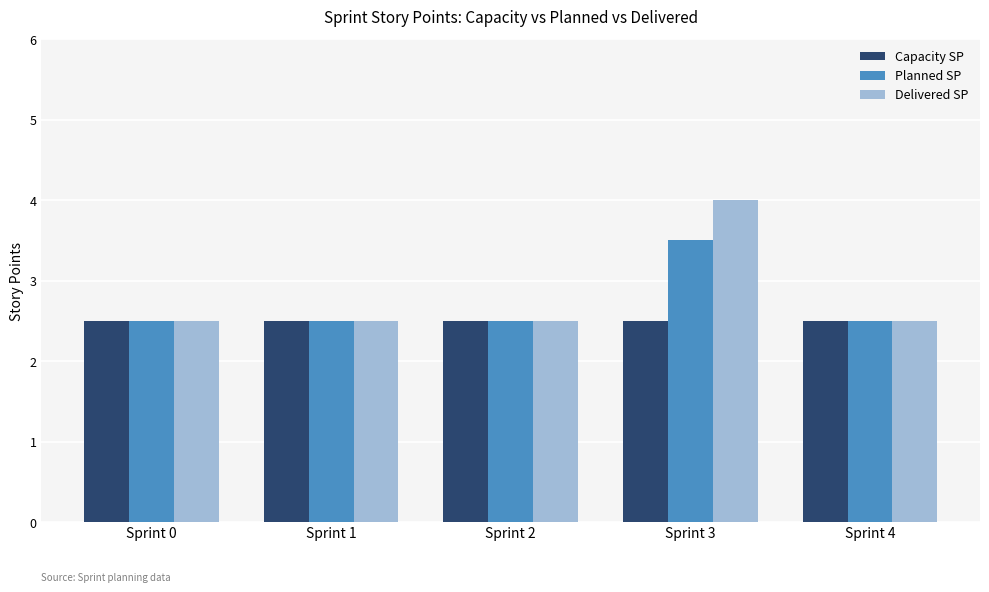

What is the total value across all series at Sprint 3?

10.0